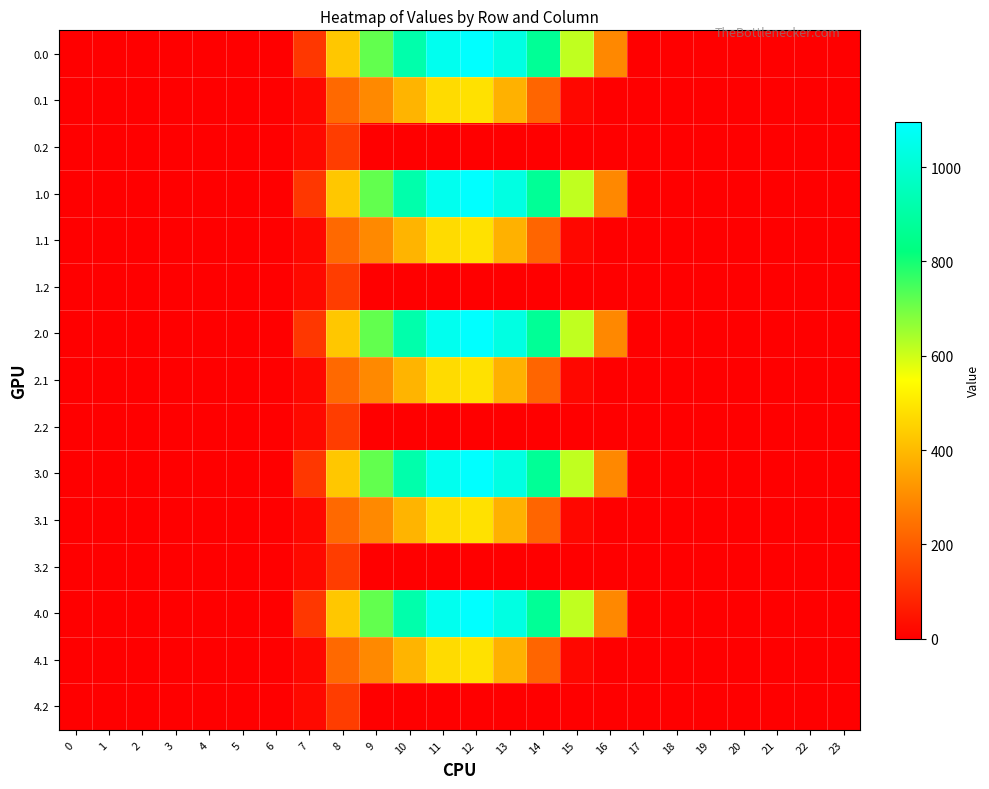

At which category is the sum across all series the highest?

12